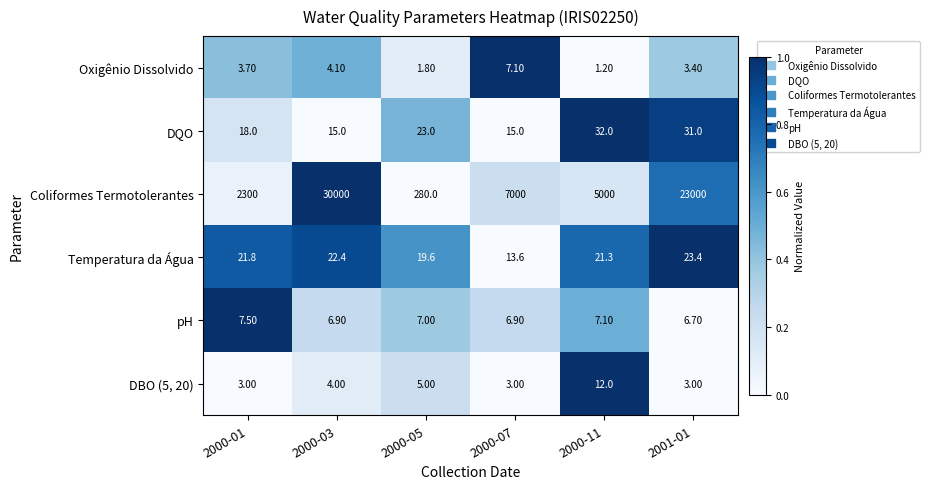

List the labels in order of Temperatura da Água value, smallest first.

2000-07, 2000-05, 2000-11, 2000-01, 2000-03, 2001-01